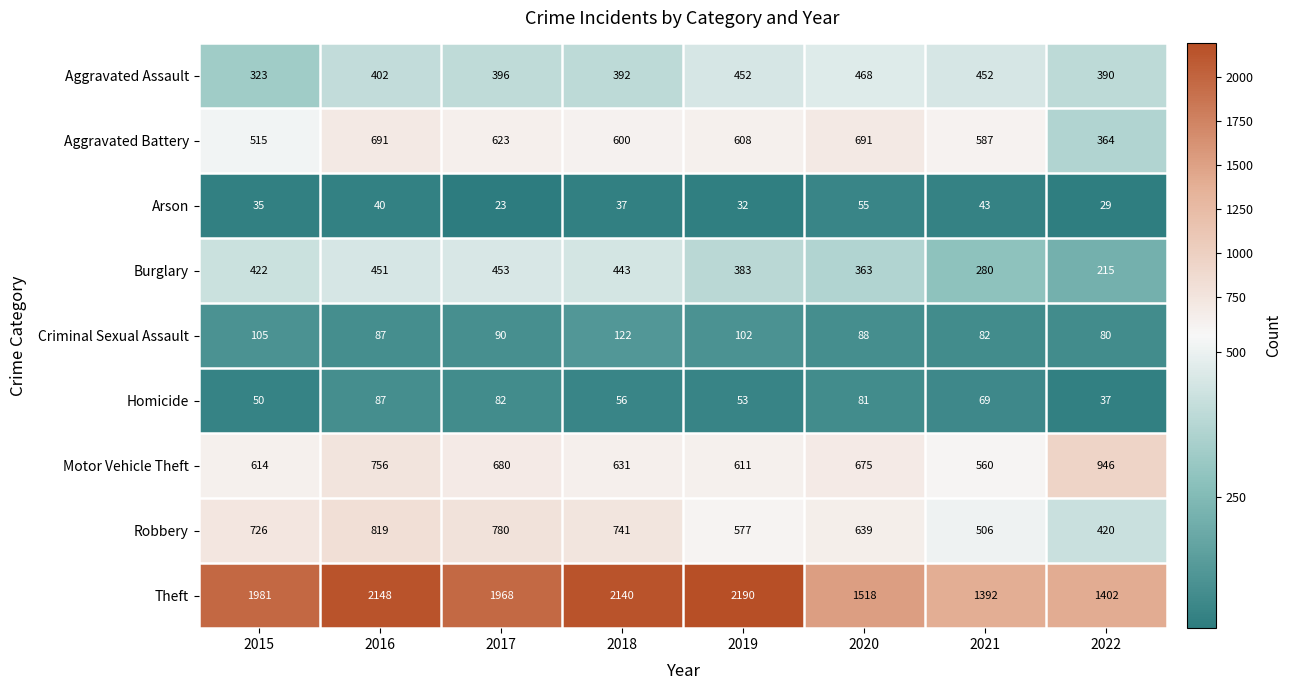

At how many categories does at least one series exceed 1586?

5